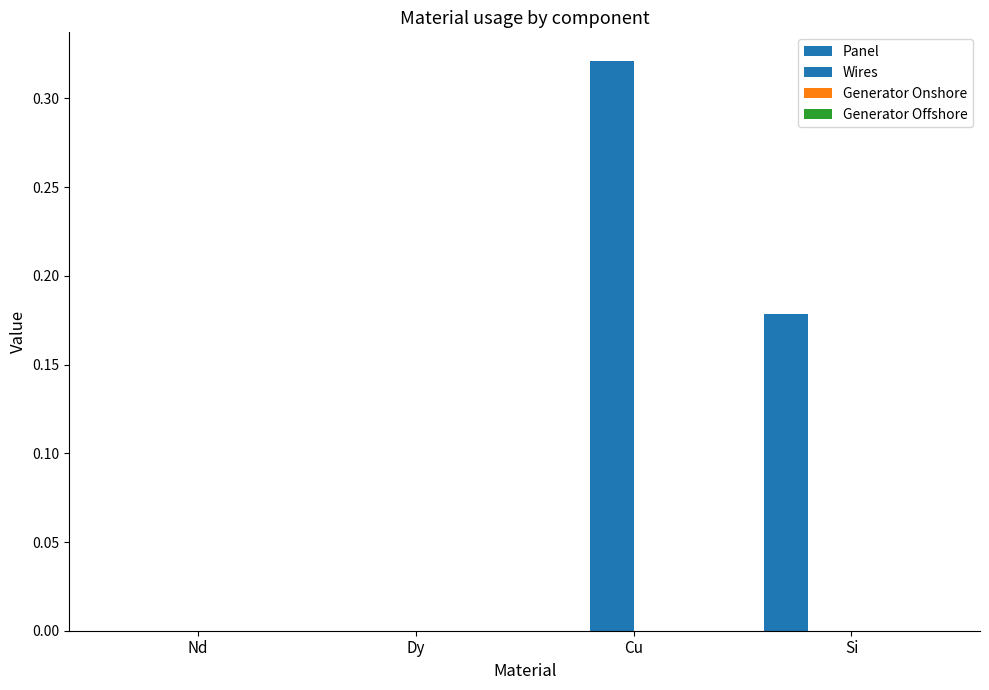

Does the chart contain stacked bars?

No